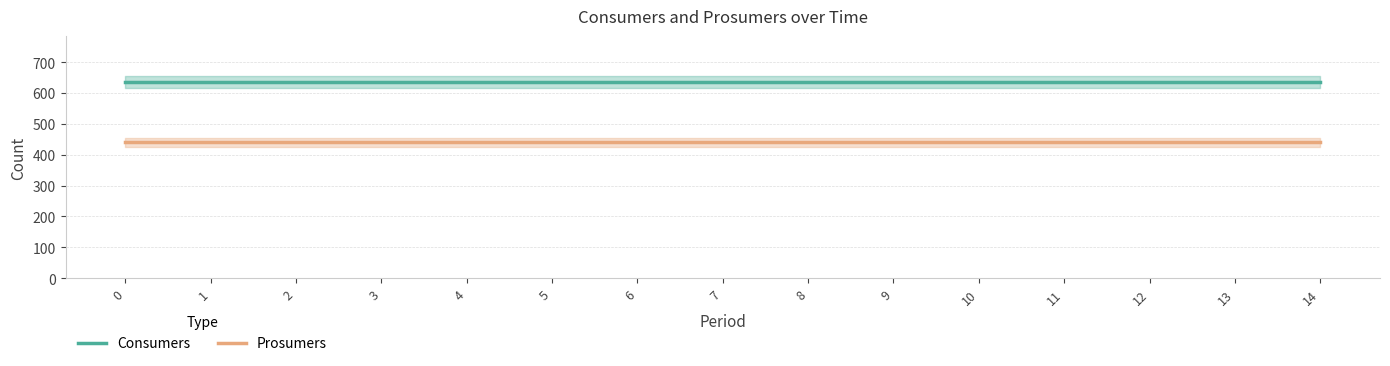

True or false: Consumers and Prosumers cross at least once.

False